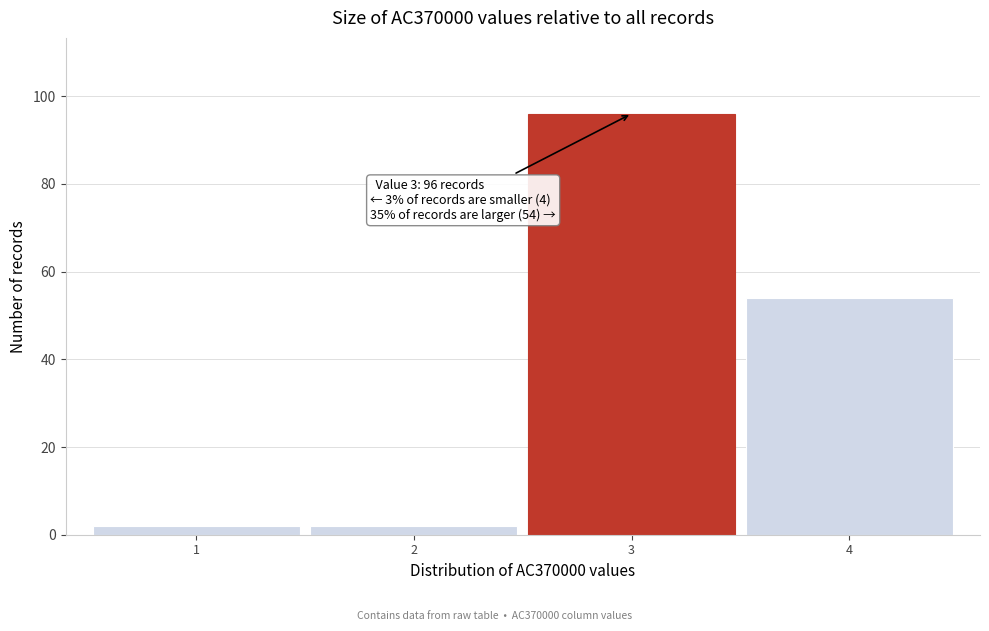

Reading left to right, list all the values displayed in this chart.

1=2	2=2	3=96	4=54